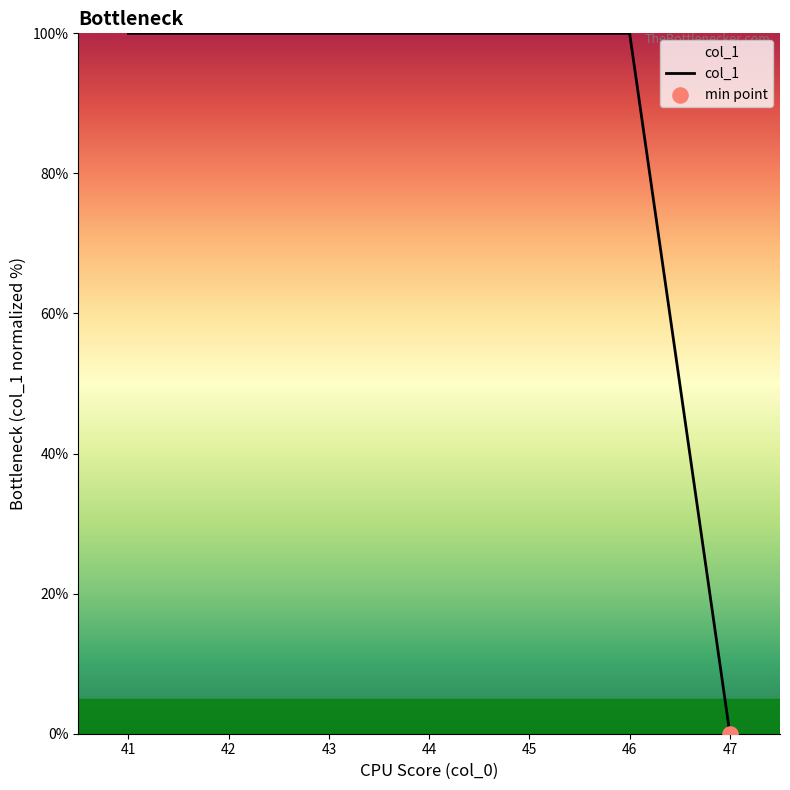

What is the ratio of the value at 41 to the value at 45?

1.0